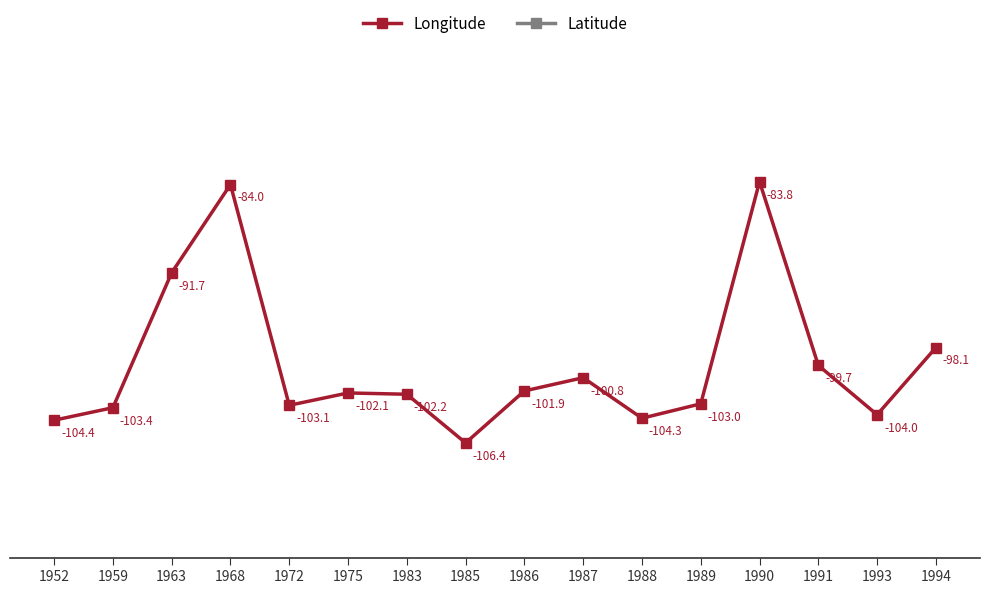

True or false: Latitude and Longitude intersect in this chart.

False